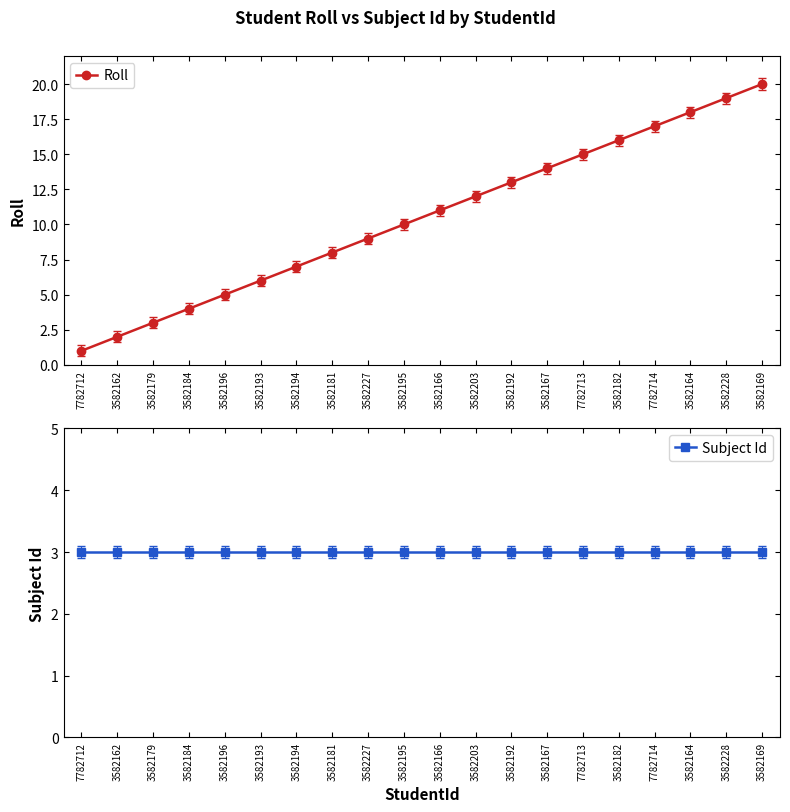

What are all the series names shown in the legend?

Roll, Subject Id